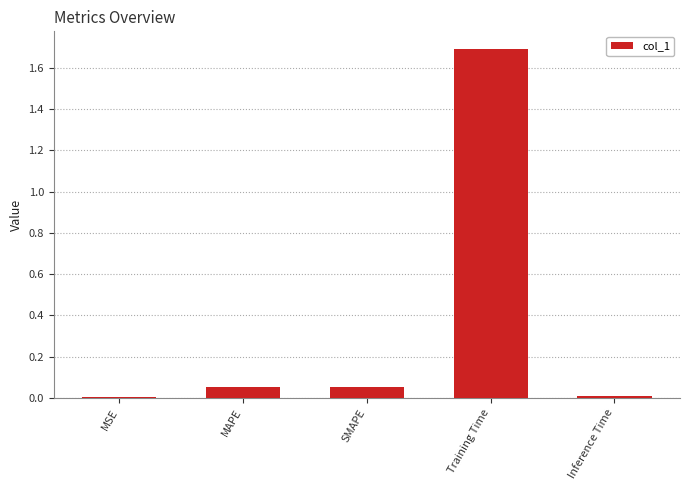

Which has a higher value, MAPE or Training Time?

Training Time